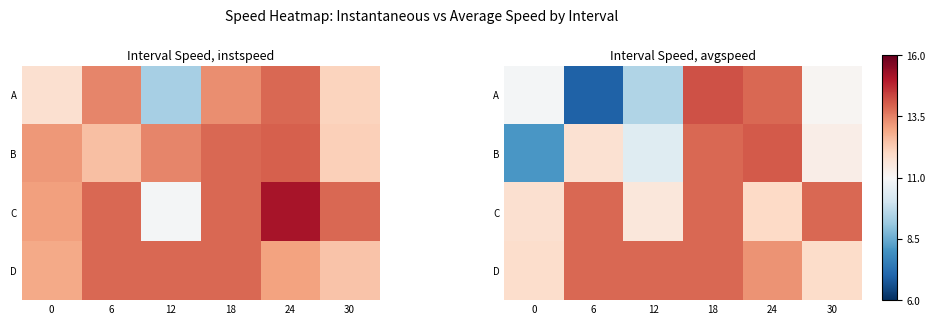

Between 30 and 0, which is larger?

30